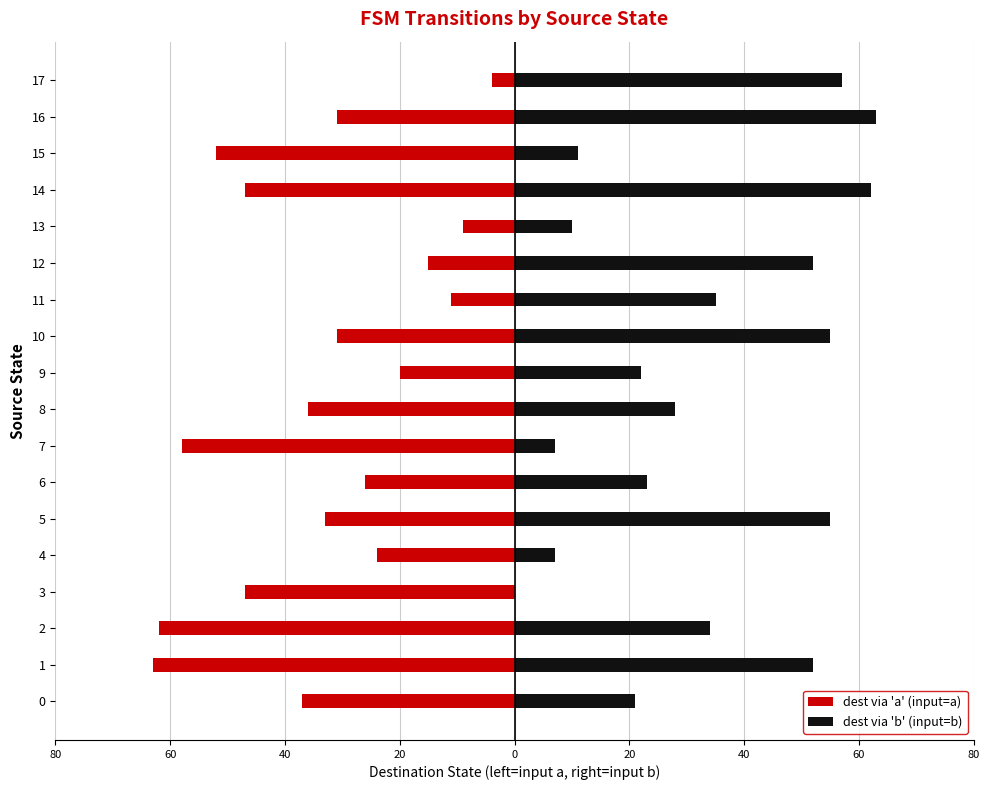

List the series in order of their peak value, lowest first.

dest via 'a' (input=a), dest via 'b' (input=b)